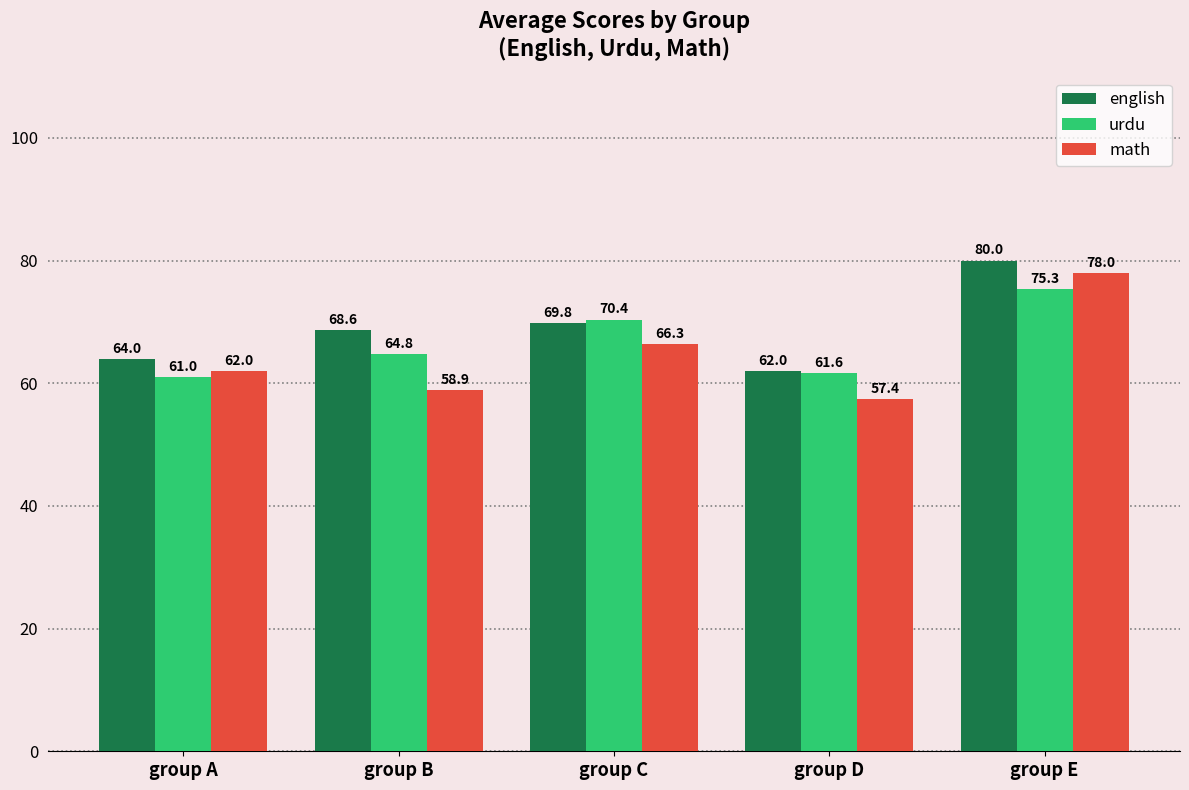

Where is math nearest to the value 67?

group C